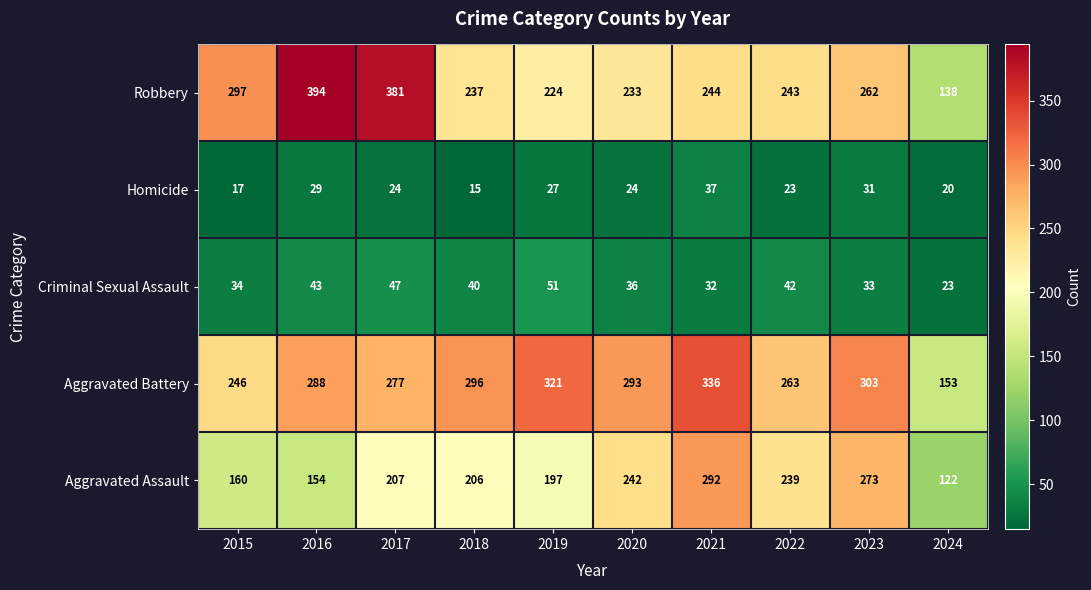

What value does the Robbery series have at 2016, to the nearest 50?

400